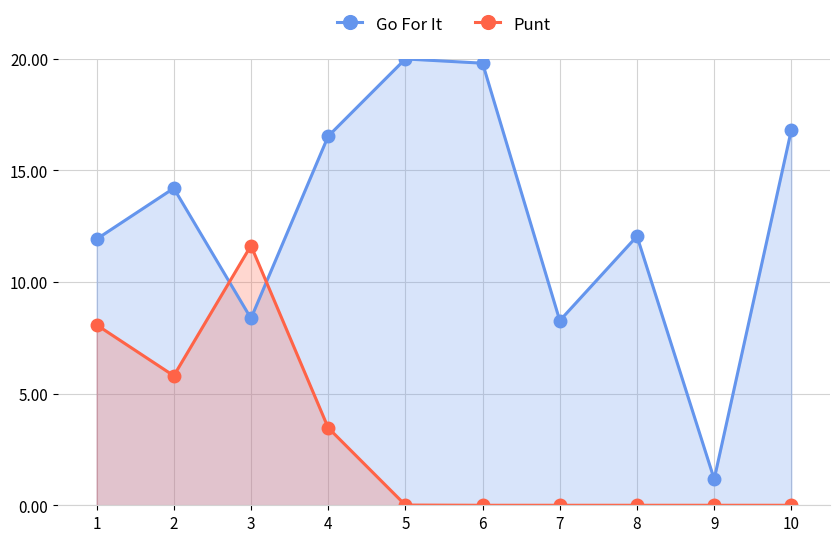

Which series ends up on top after the final intersection of Punt and Go For It?

Go For It